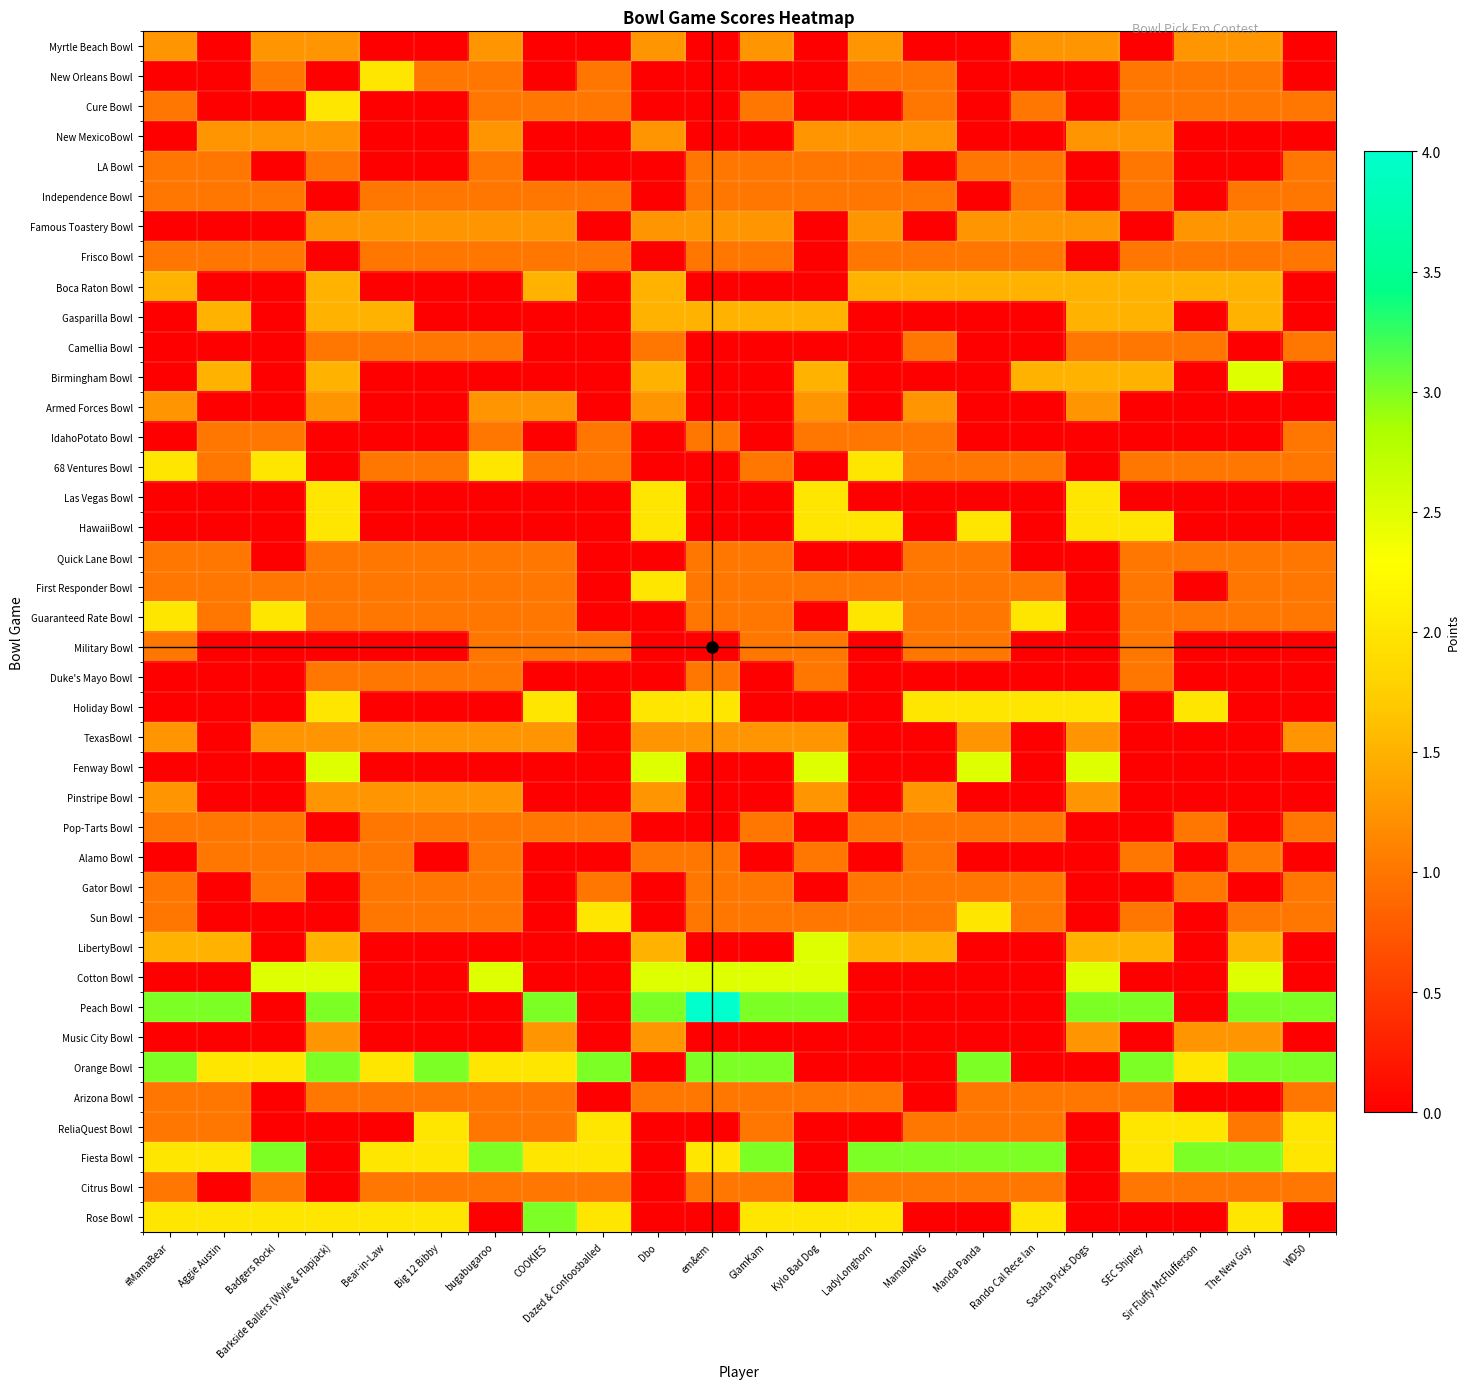

At COOKIES, list the series in order from largest to smallest.

Peach Bowl, Rose Bowl, Holiday Bowl, Orange Bowl, Fiesta Bowl, Boca Raton Bowl, Famous Toastery Bowl, Armed Forces Bowl, TexasBowl, Music City Bowl, Cure Bowl, Independence Bowl, Frisco Bowl, 68 Ventures Bowl, Quick Lane Bowl, First Responder Bowl, Guaranteed Rate Bowl, Military Bowl, Pop-Tarts Bowl, Arizona Bowl, ReliaQuest Bowl, Citrus Bowl, Myrtle Beach Bowl, New Orleans Bowl, New MexicoBowl, LA Bowl, Gasparilla Bowl, Camellia Bowl, Birmingham Bowl, IdahoPotato Bowl, Las Vegas Bowl, HawaiiBowl, Duke's Mayo Bowl, Fenway Bowl, Pinstripe Bowl, Alamo Bowl, Gator Bowl, Sun Bowl, LibertyBowl, Cotton Bowl